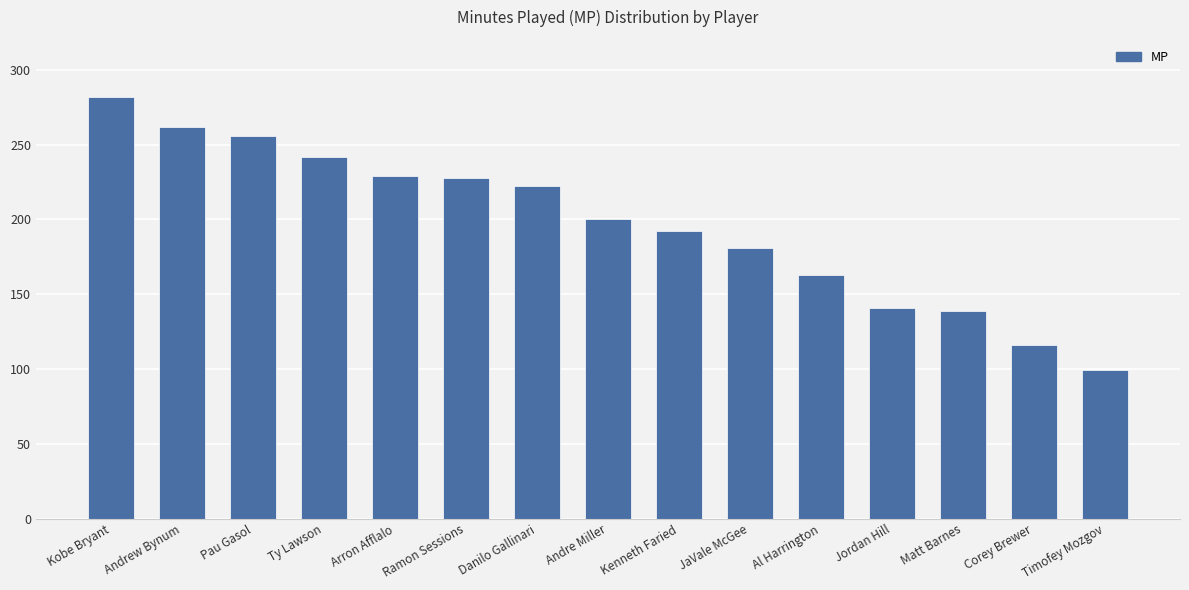

What value does the data have at Arron Afflalo?

229